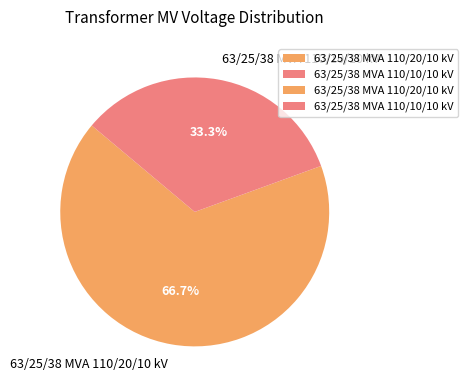

Which category accounts for the majority?

63/25/38 MVA 110/20/10 kV